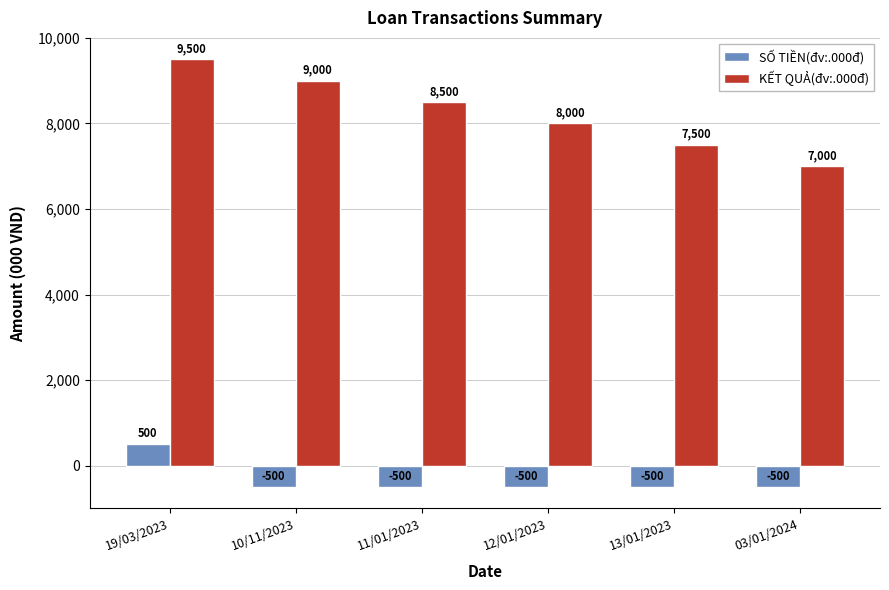

At 10/11/2023, list the series in order from largest to smallest.

KẾT QUẢ(đv:.000đ), SỐ TIỀN(đv:.000đ)